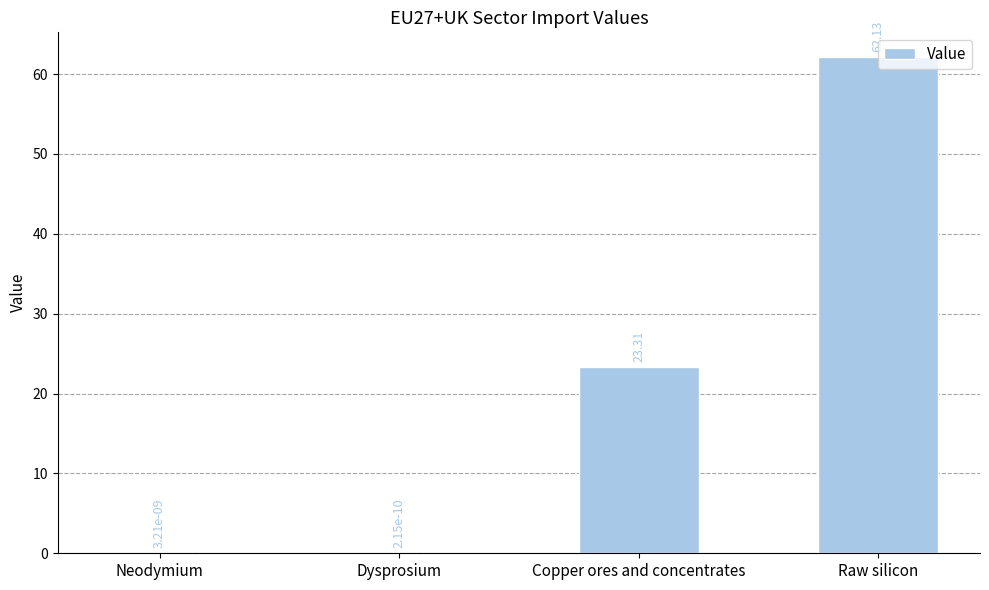

What is the change in value from Copper ores and concentrates to Raw silicon?

+38.8